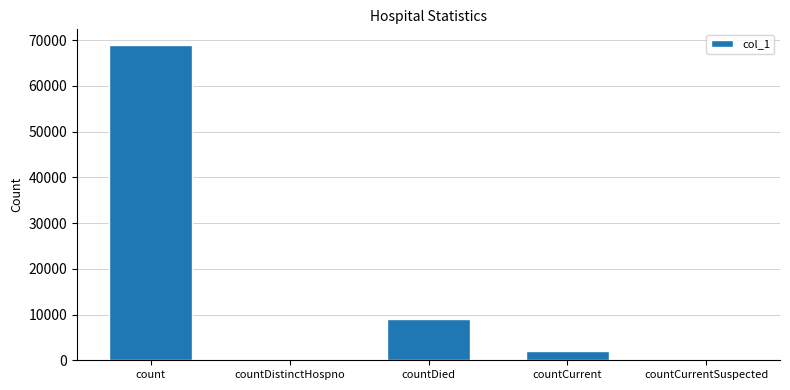

What is the change in value from count to countDistinctHospno?

-68888